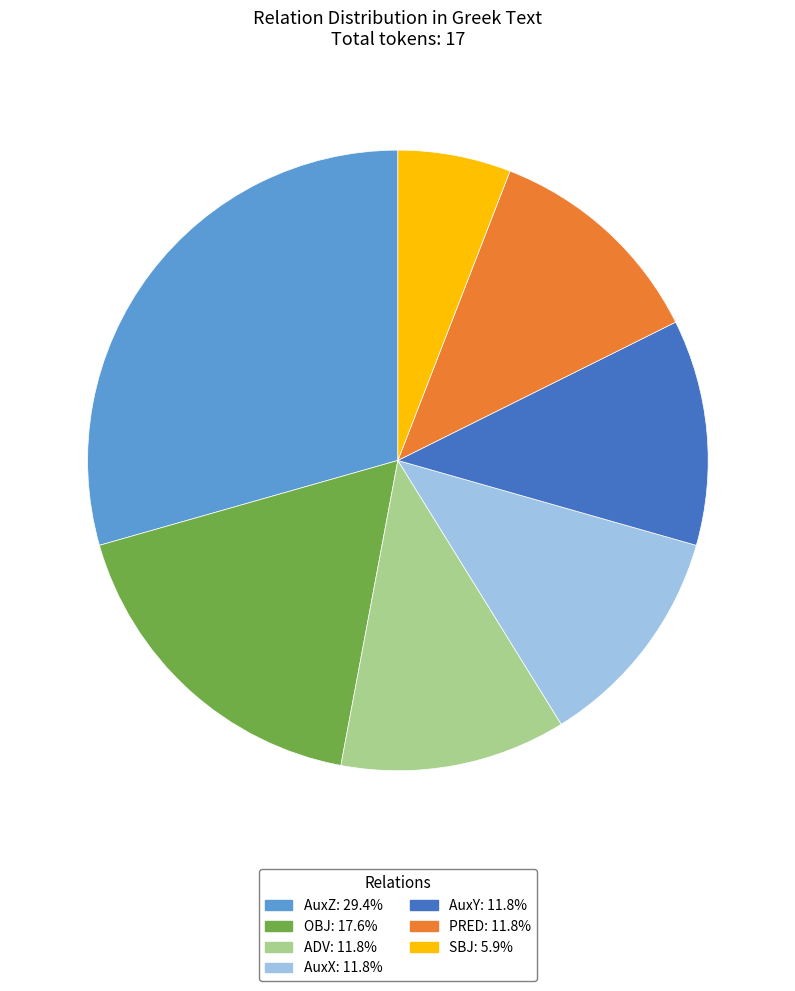

Approximately how many times larger is the value at SBJ: 5.9% compared to ADV: 11.8%?

0.5